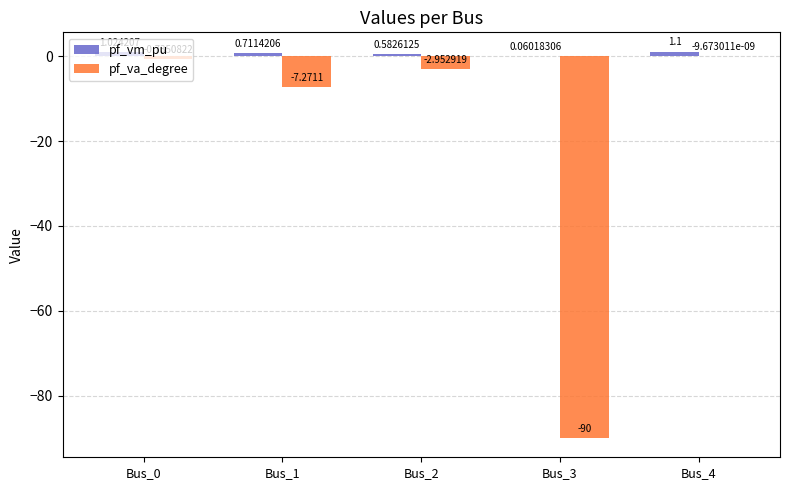

Which series changed the most between Bus_1 and Bus_2?

pf_va_degree